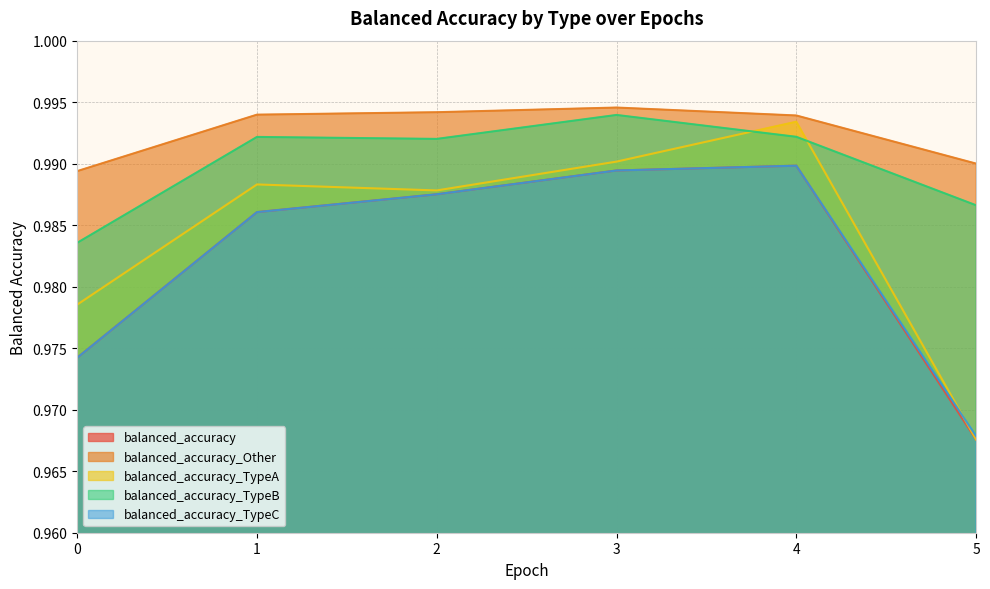

What is the value of the balanced_accuracy_TypeA point at the 3rd from the left?

1.0